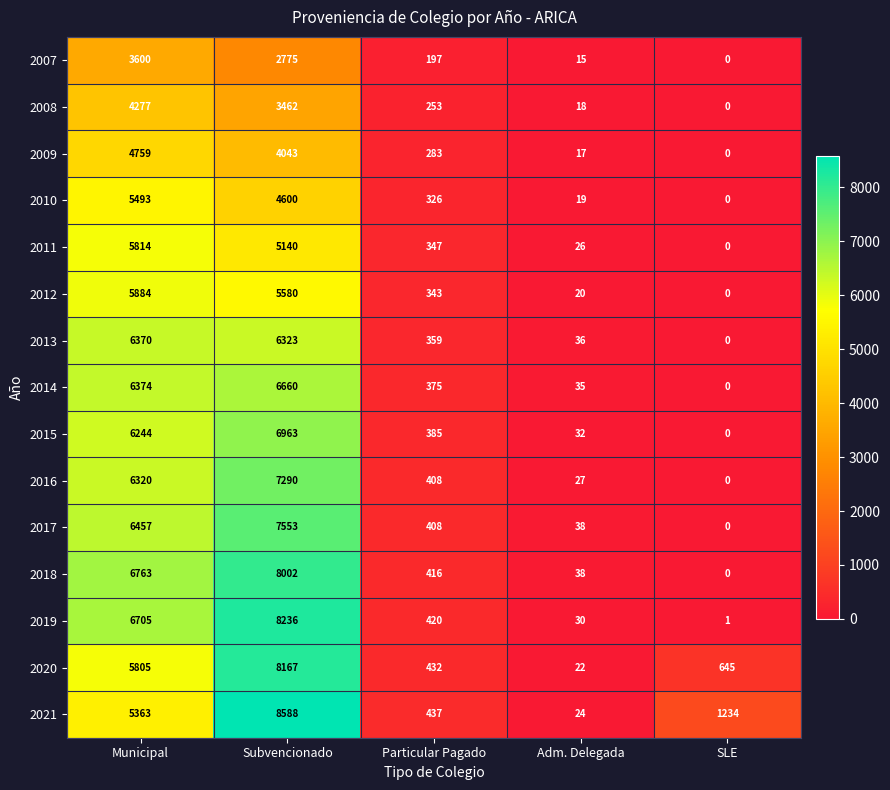

At which label does 2007 first exceed 197?

Municipal